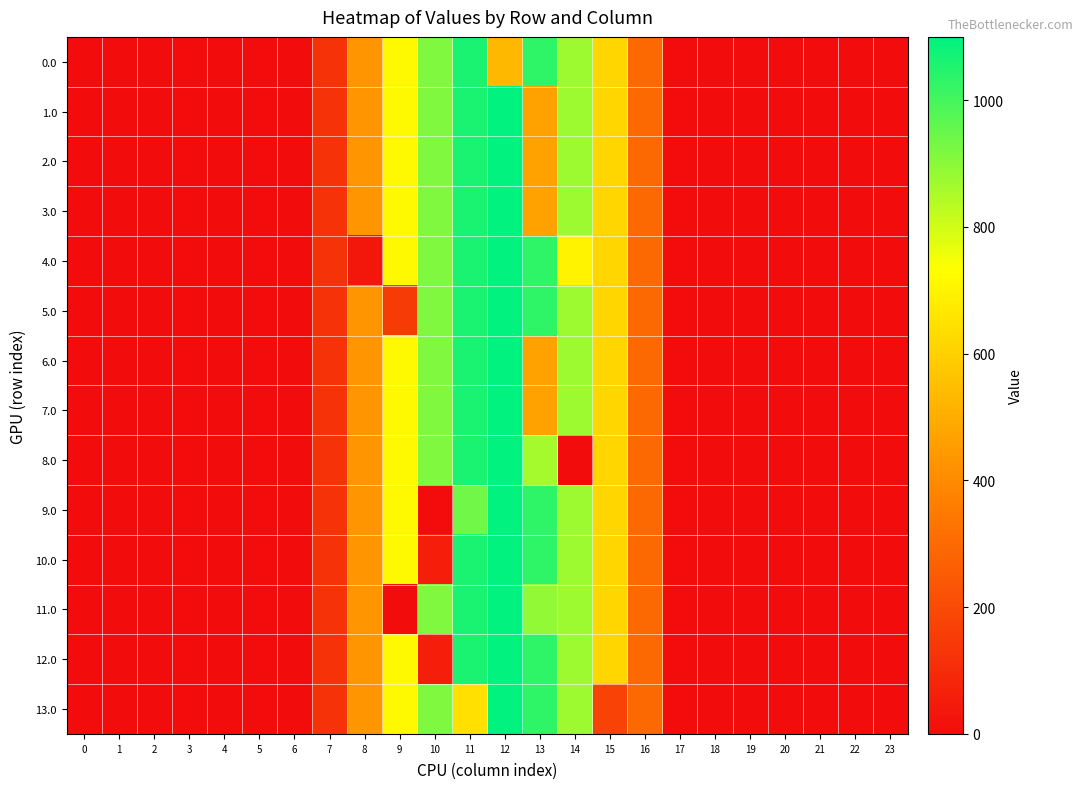

At which category is the sum across all series the highest?

12